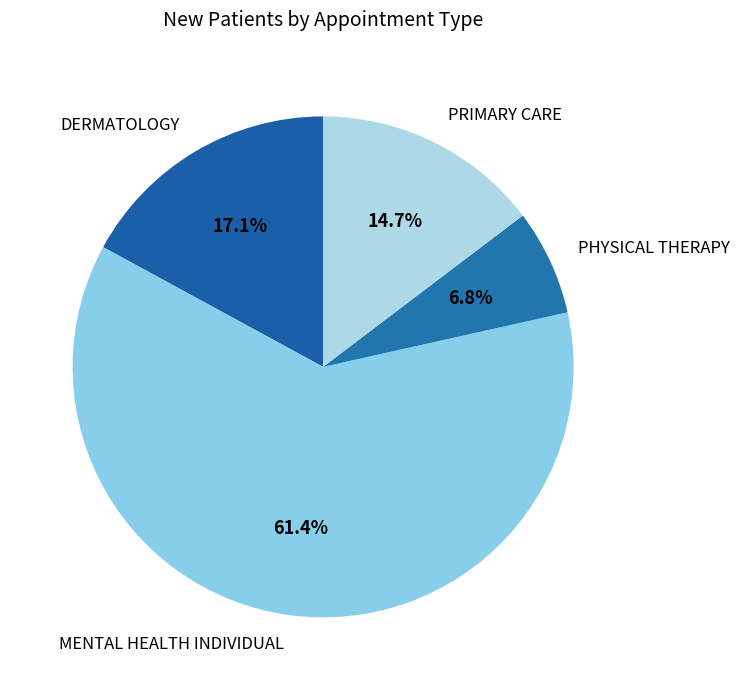

To the nearest percent, what percentage of the pie is DERMATOLOGY?

17%